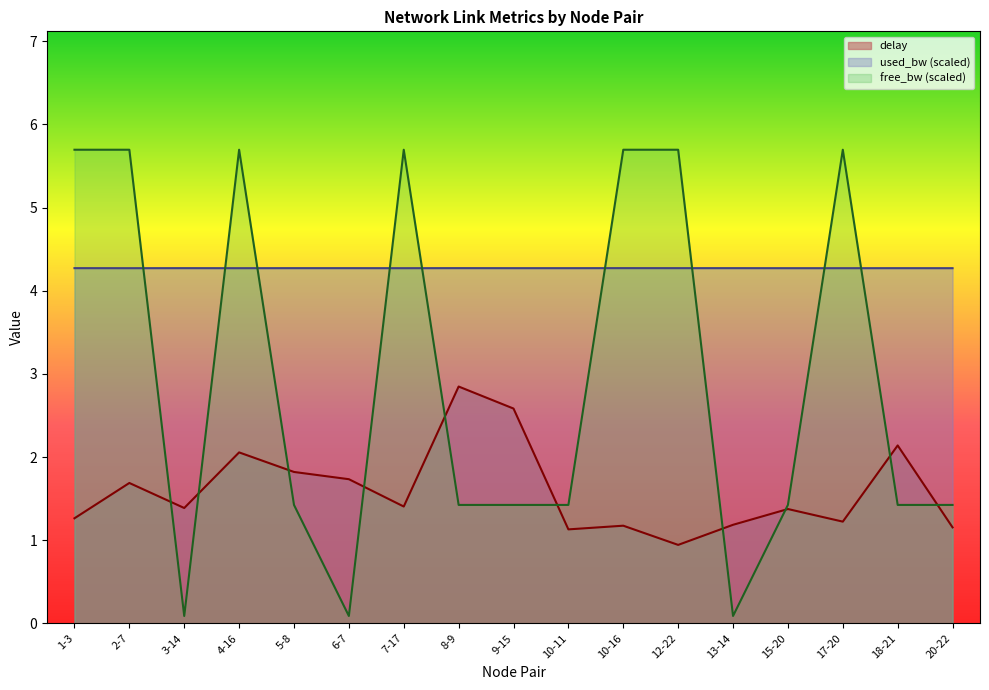

What is the average value of the delay series?

1.6